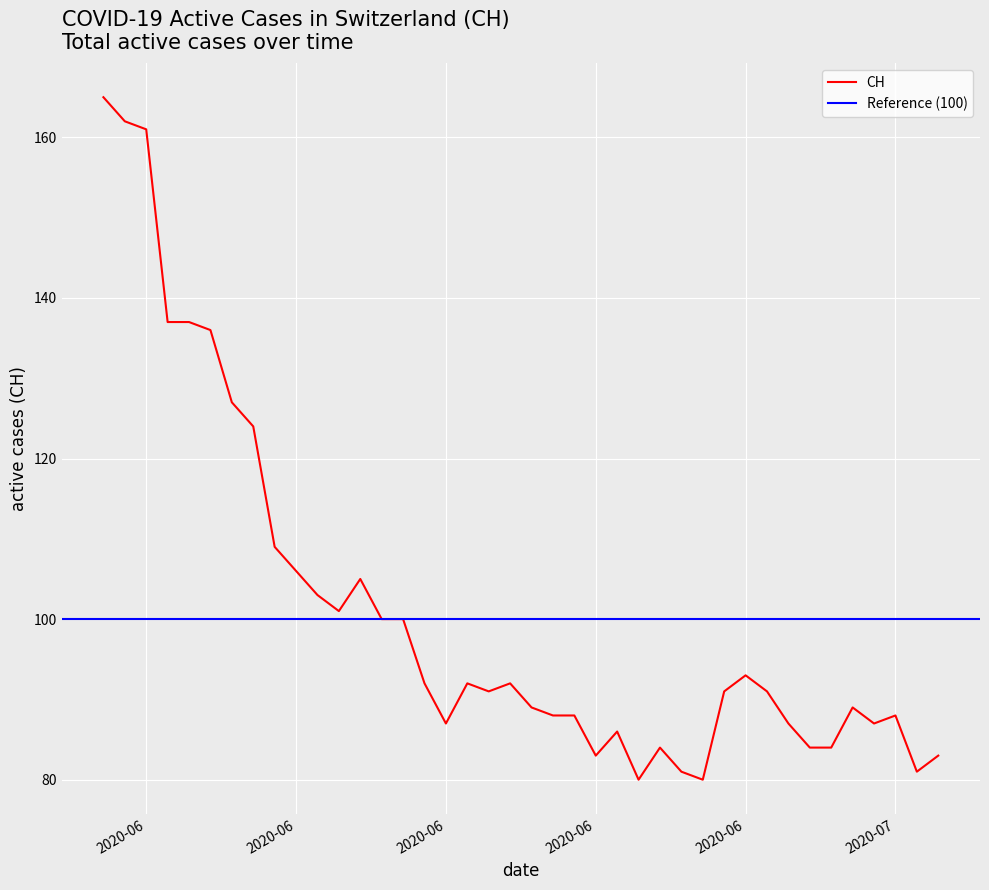

The chart shows a value of 128 at 28. True or false?

False